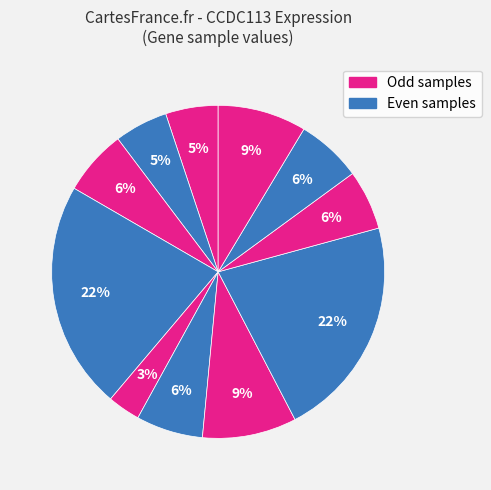

Count the number of slices in the pie.

11